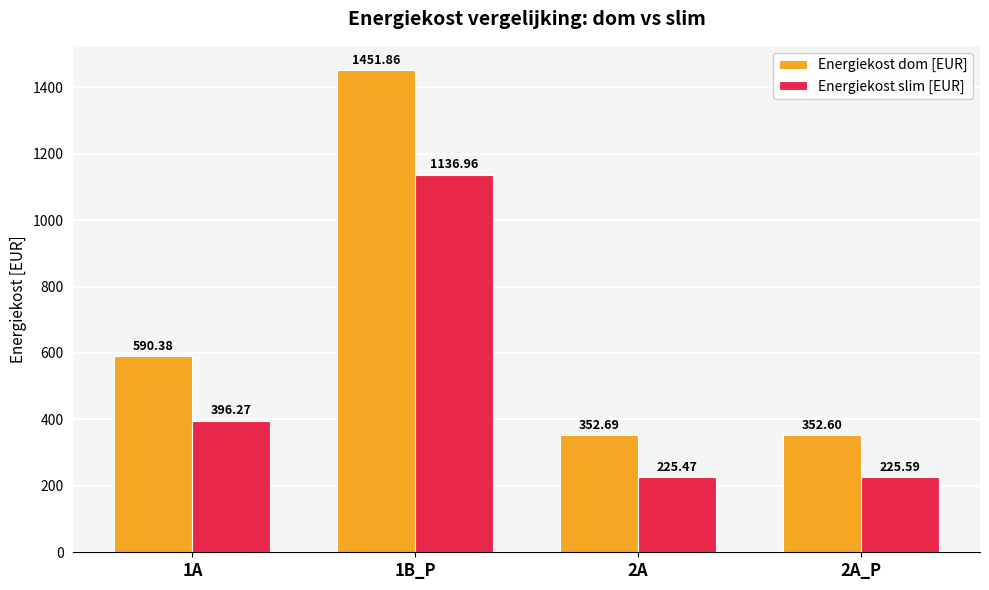

Where does the Energiekost slim [EUR] series first go above 396?

1A